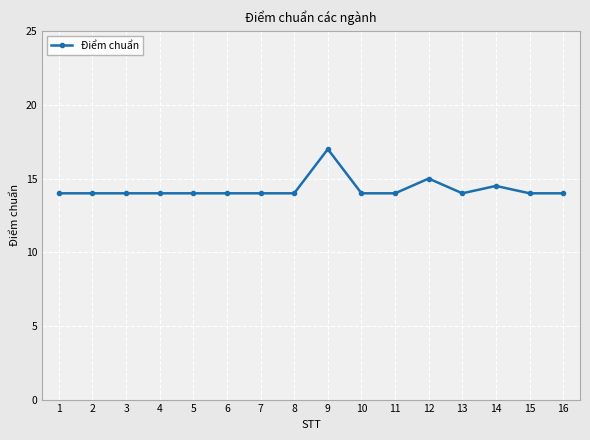

What is the difference between the maximum and minimum values?

3.0